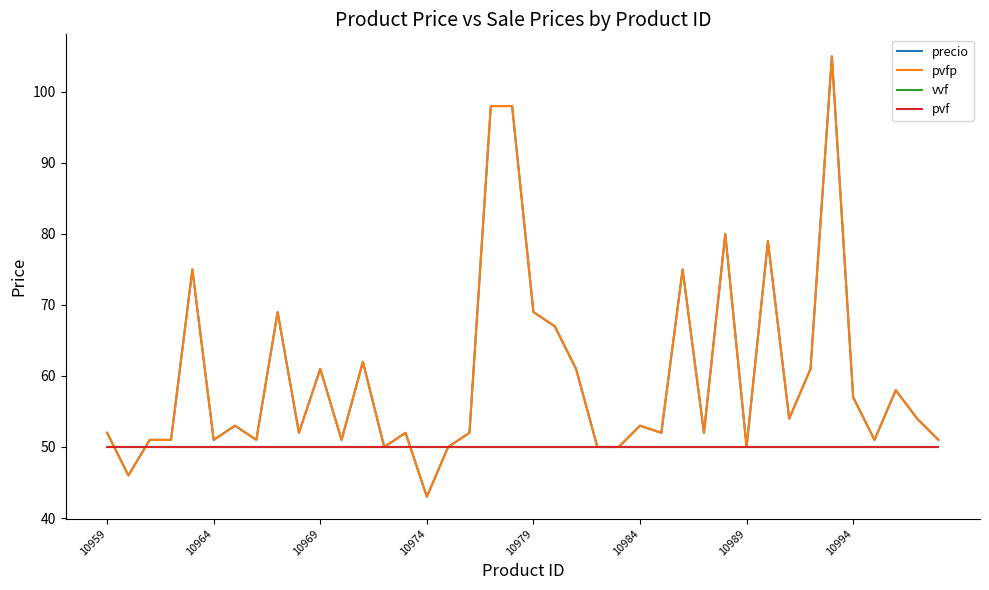

Is this an area chart (filled region under the line)?

No